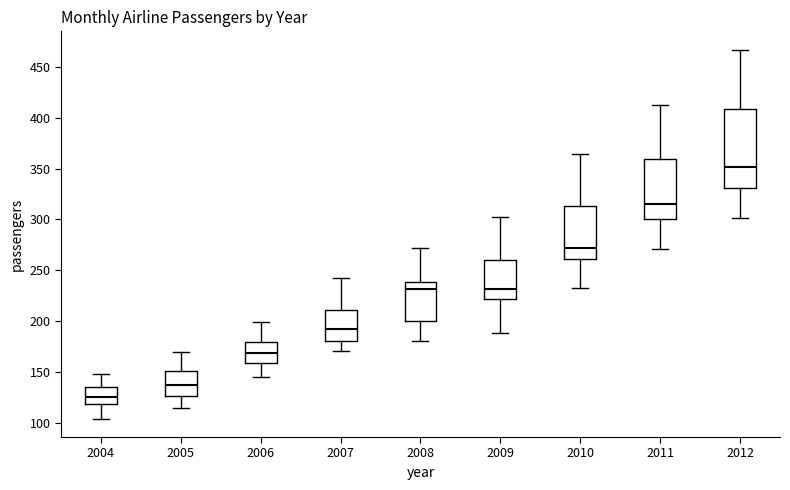

Where is the lower edge of the box at x = 2005 on the y-axis? The values are not printed on the chart, so give them approximately, as read against the axis.

125